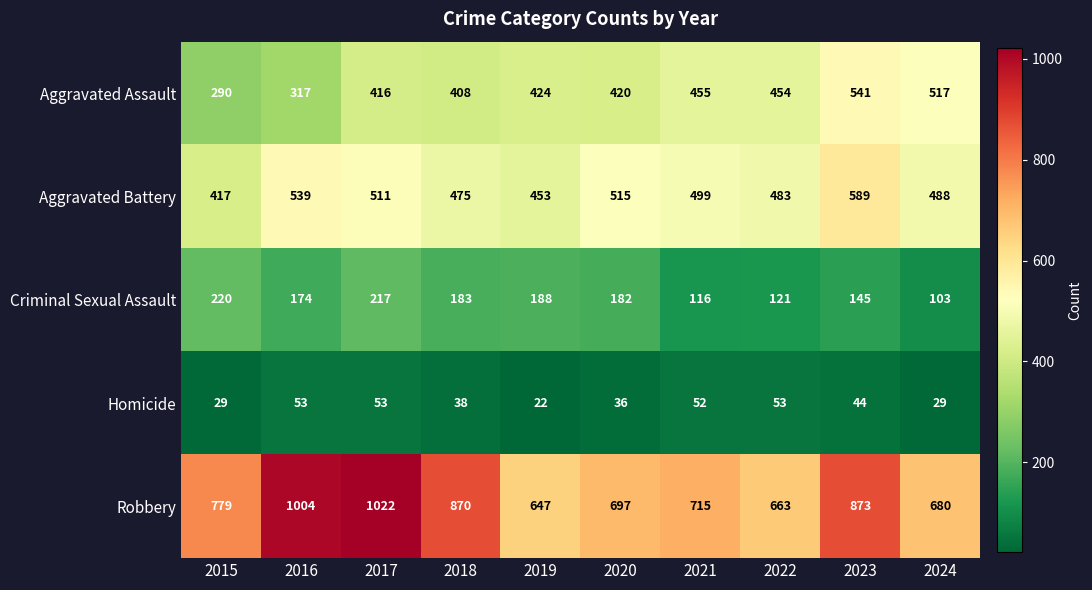

What is the difference between the maximum and minimum values in the Homicide series?

31